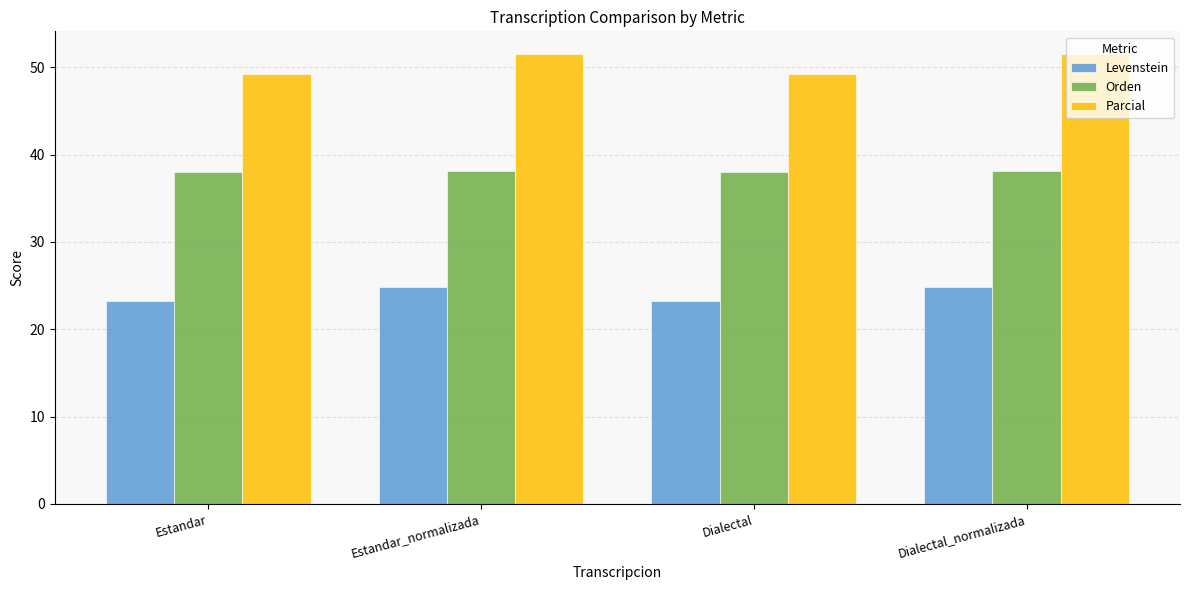

Count the number of data series in this chart.

3